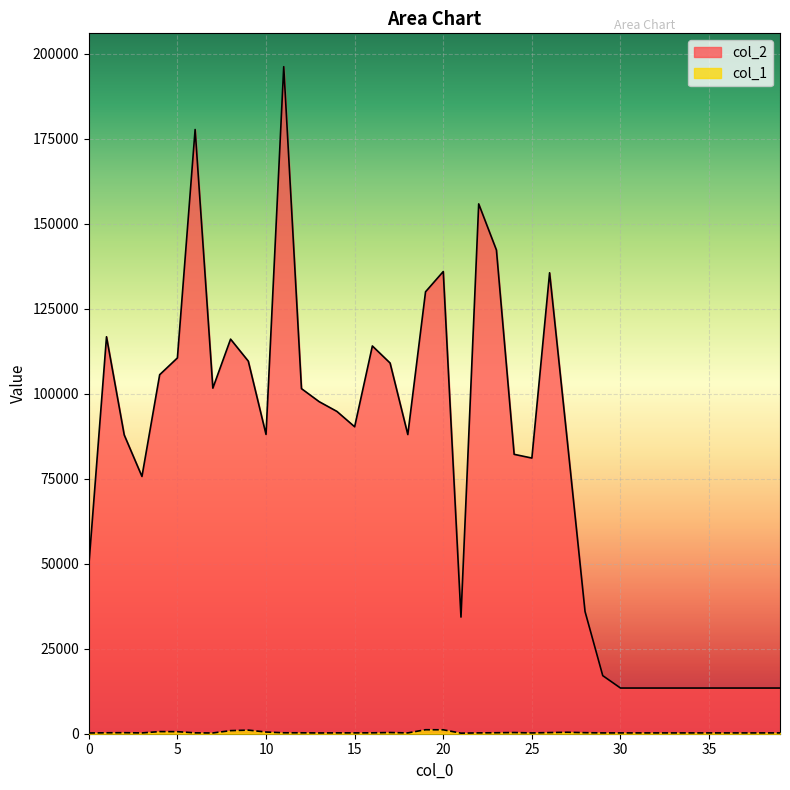

Which series changed the most between 5 and 23?

col_2